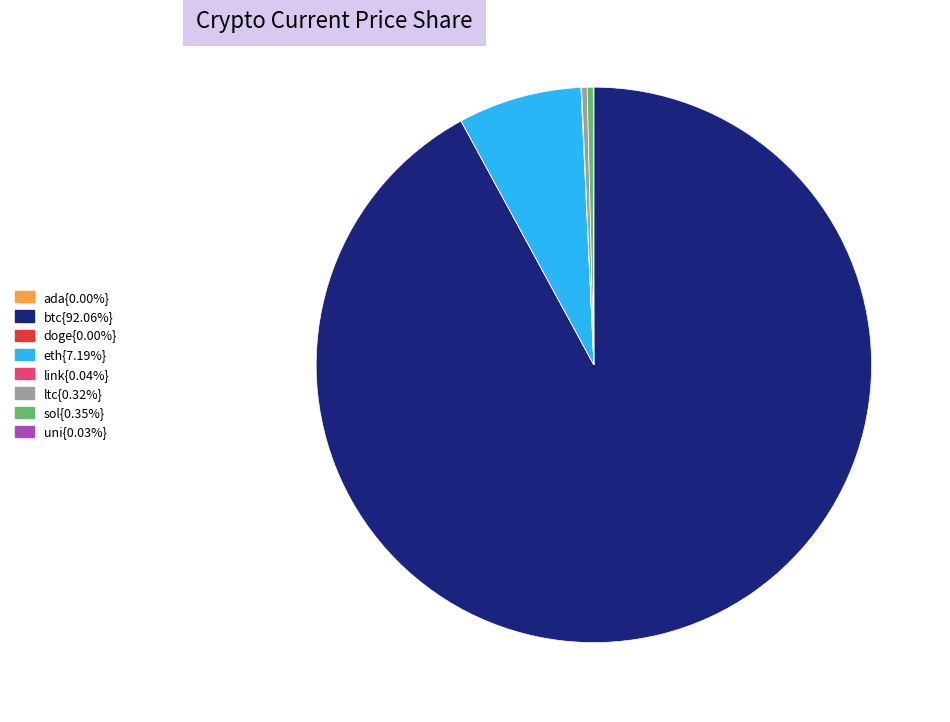

Is there any slice that represents more than half of the pie?

Yes